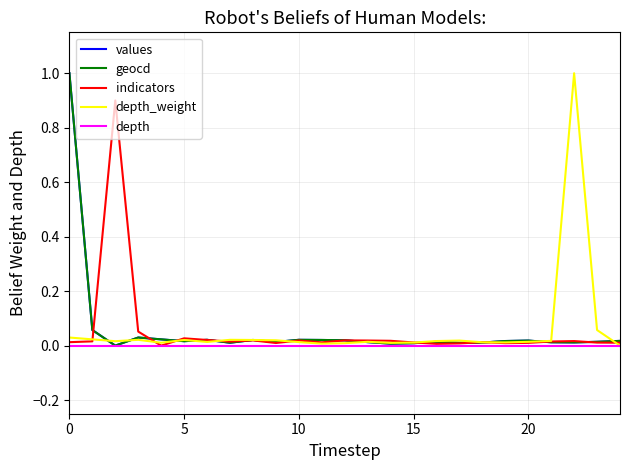

In values, how many points are higher than both neighbors (excluding endpoints)?

6